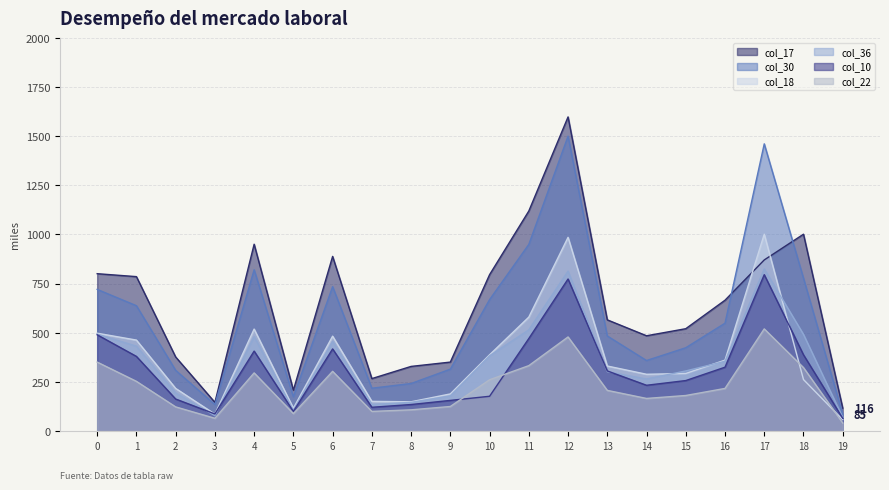

How many interior local peaks does the col_10 series have?

4